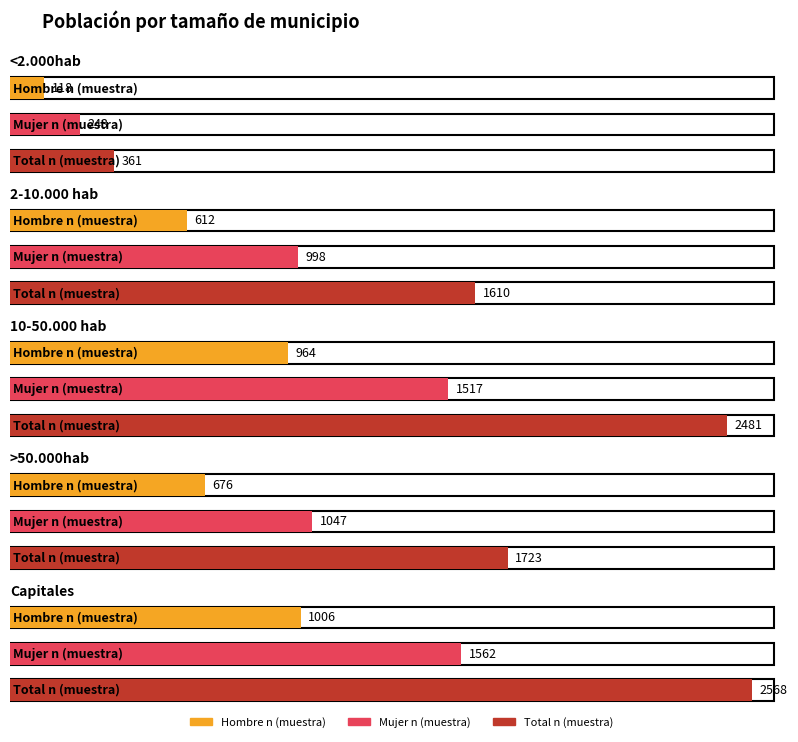

At which category does the chart reach its minimum across all series?

<2.000hab